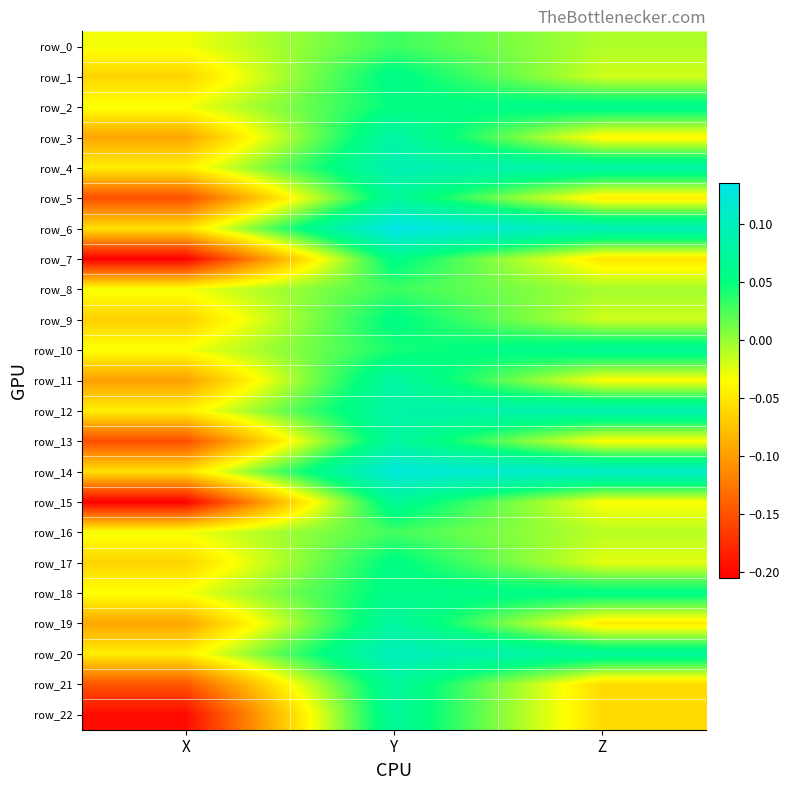

How many positive values does the row_19 series have?

1